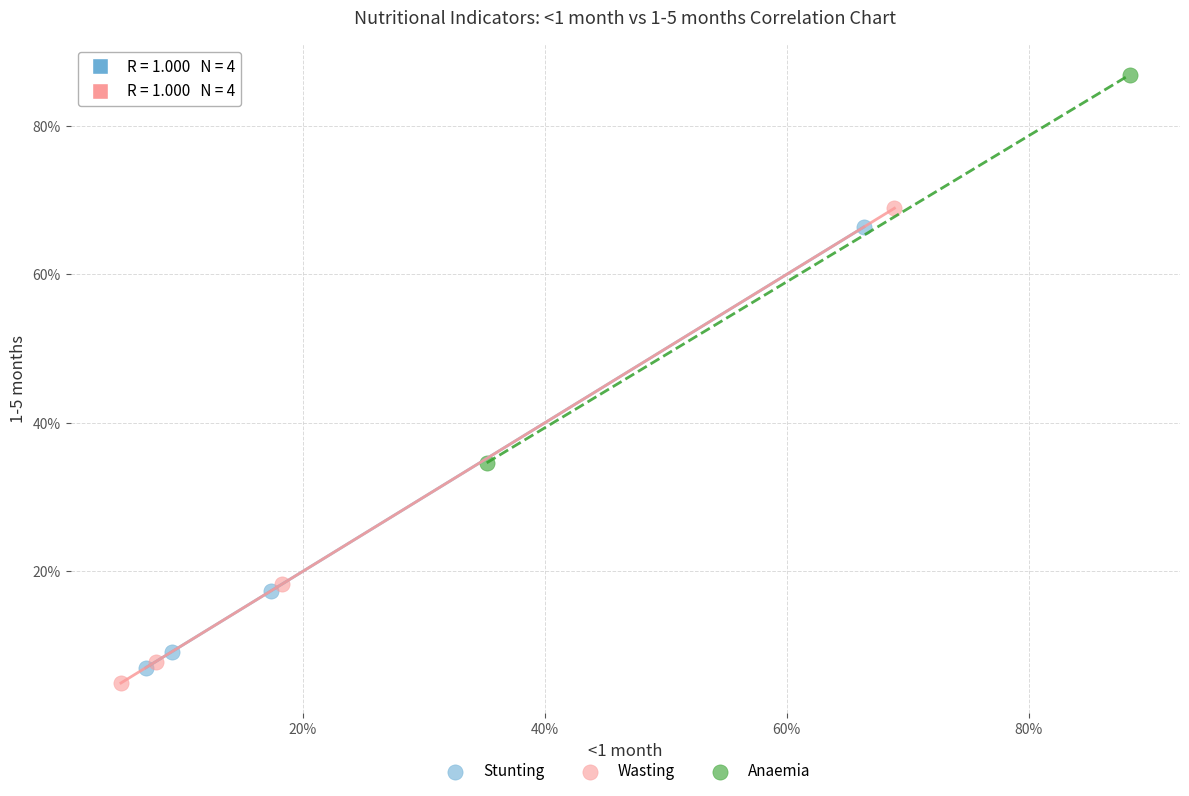

Which series has the widest spread of Y values?

Wasting